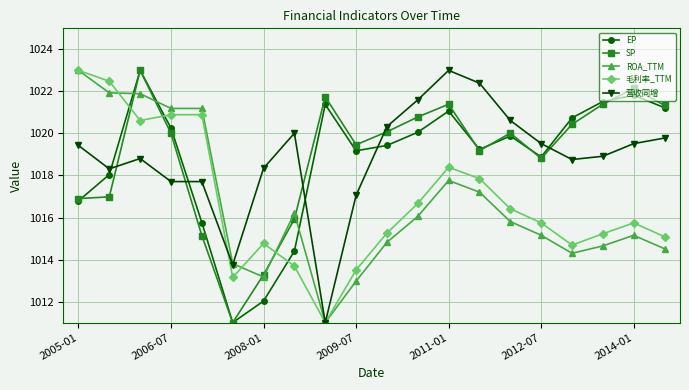

Which series has the largest total across all categories?

SP